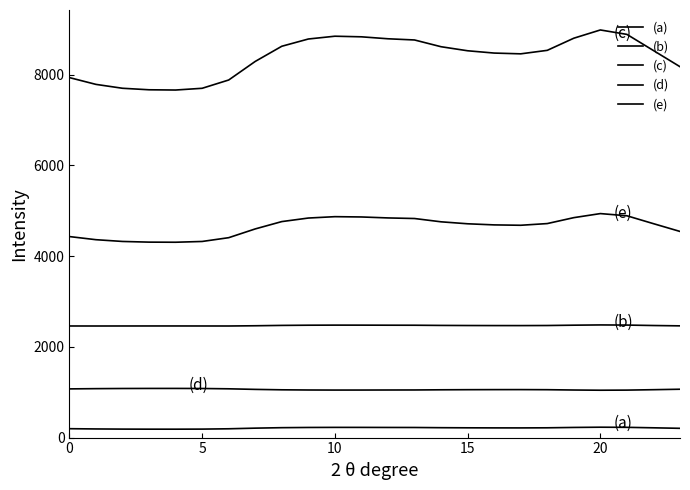

Reading right to left, list all the values displayed in this chart.

(a): 204.2	215.4	225.9	228.7	223.5	215.5	213.2	213.7	215.3	218.0	222.4	223.1	224.4	224.8	223.0	218.3	207.9	194.0	186.8	185.2	185.4	186.8	190.3	195.9
(b): 2462.1	2469.6	2479.4	2482.4	2476.9	2469.7	2467.8	2468.2	2469.4	2471.7	2475.8	2476.5	2477.8	2478.2	2476.4	2472.0	2464.2	2458.9	2459.2	2459.7	2459.6	2459.2	2458.8	2459.2
(c): 8172.7	8529.0	8884.8	8982.4	8800.8	8533.3	8456.2	8473.2	8523.8	8613.0	8761.7	8788.1	8831.4	8844.7	8783.0	8623.3	8289.2	7879.7	7697.1	7658.8	7664.2	7697.5	7783.1	7932.6
(d): 1065.4	1055.4	1046.2	1043.7	1048.3	1055.2	1057.3	1056.9	1055.5	1053.1	1049.3	1048.6	1047.5	1047.2	1048.7	1052.9	1062.0	1074.8	1081.6	1083.2	1083.0	1081.6	1078.3	1073.0
(e): 4542.6	4713.9	4887.9	4936.0	4846.5	4715.9	4678.6	4686.8	4711.4	4754.7	4827.4	4840.3	4861.6	4868.1	4837.8	4759.7	4598.2	4405.1	4321.7	4304.6	4307.0	4321.9	4360.7	4429.6